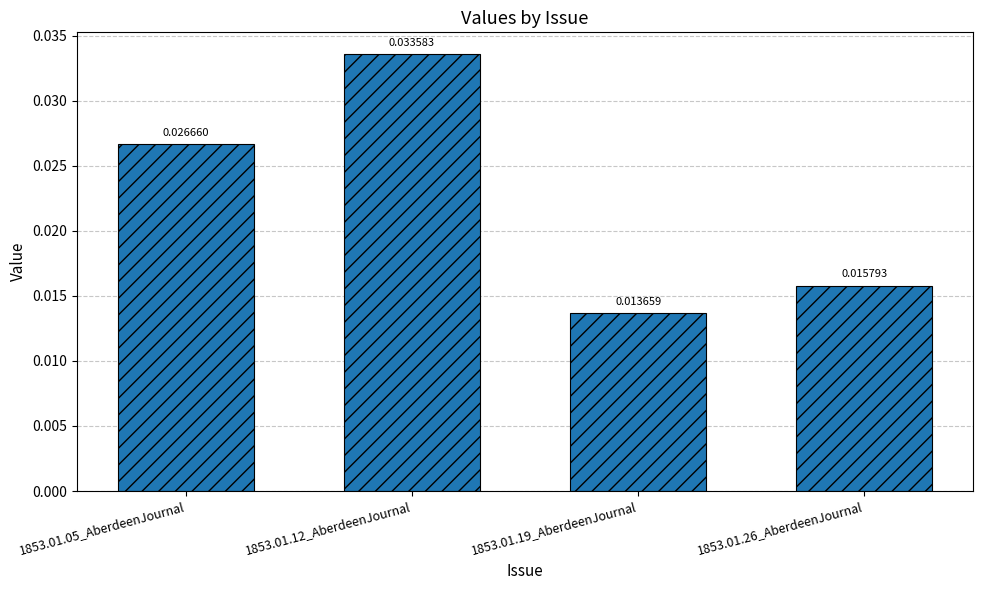

Which has a higher value, 1853.01.26_AberdeenJournal or 1853.01.12_AberdeenJournal?

1853.01.12_AberdeenJournal